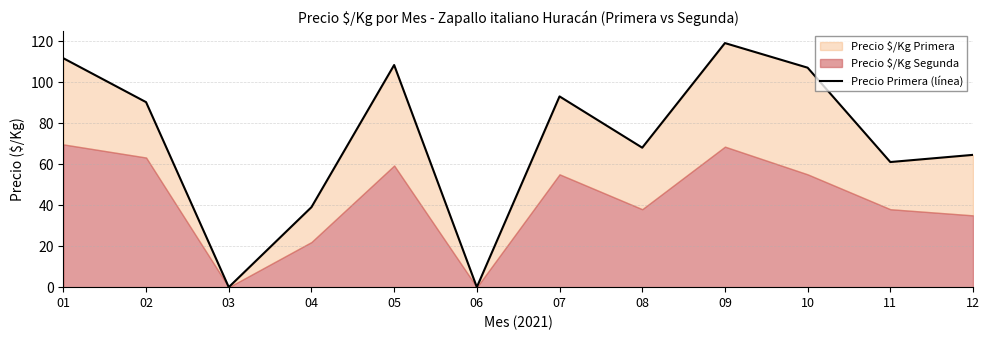

Where is the first local minimum?

03